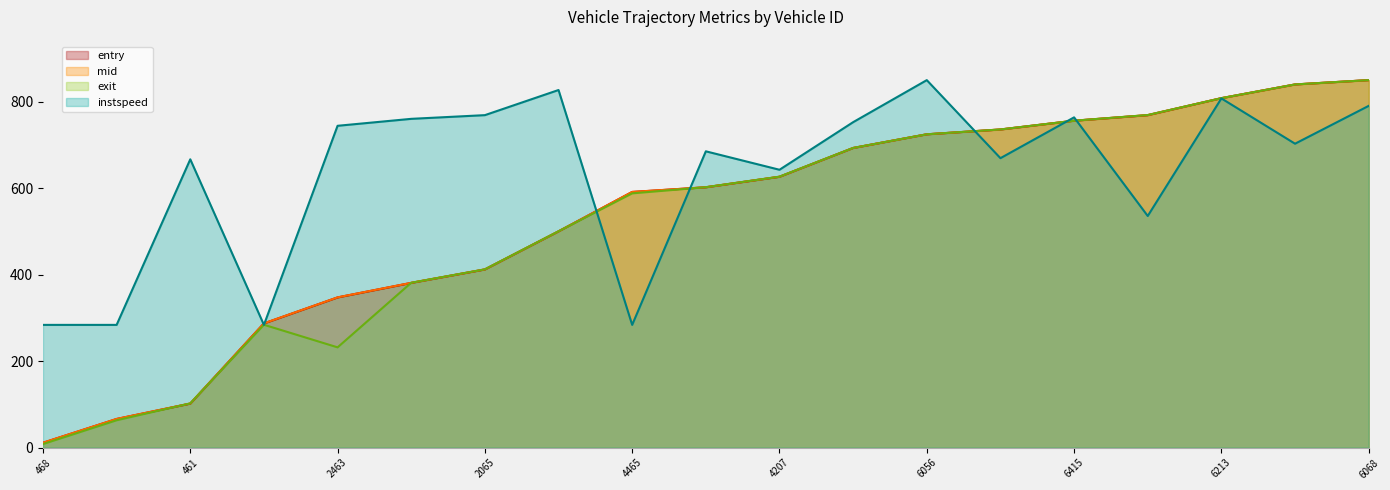

True or false: entry and mid intersect in this chart.

False